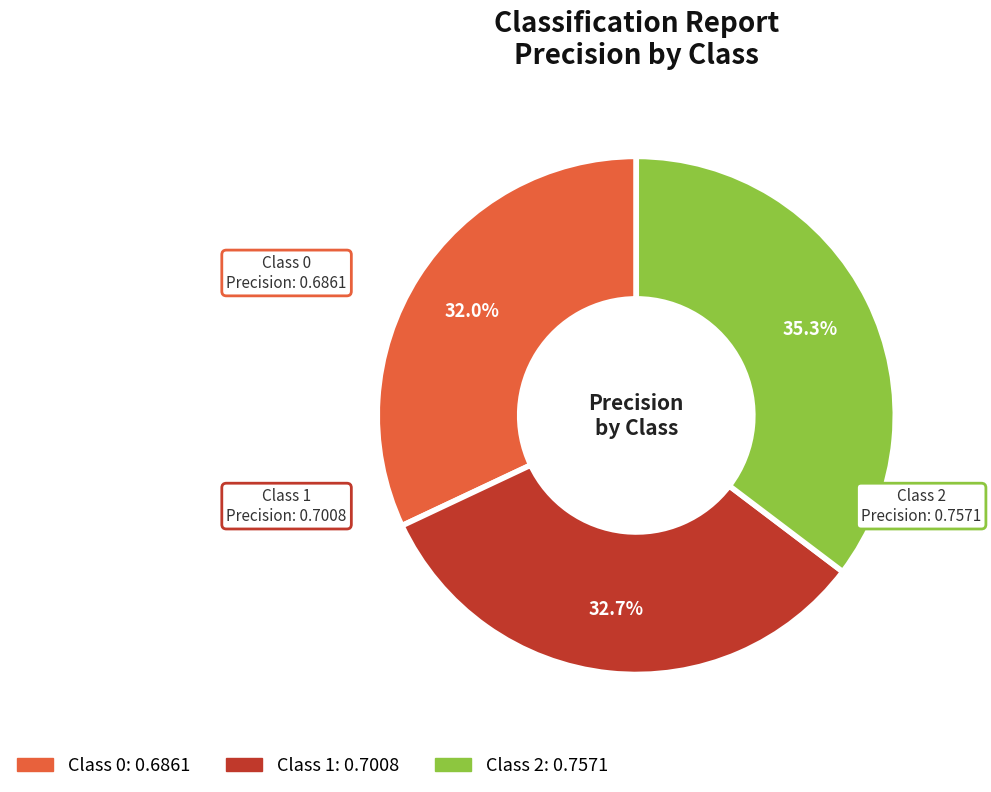

To the nearest percent, what is the difference between the largest and smallest slice percentages?

3%